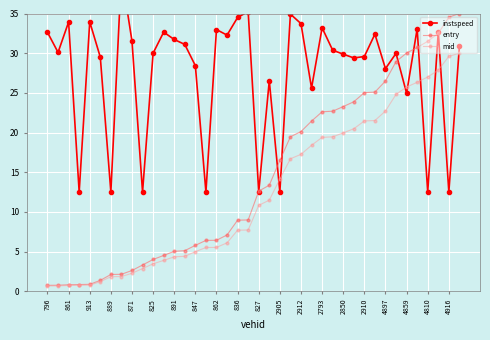

How many lines are shown in the chart?

3